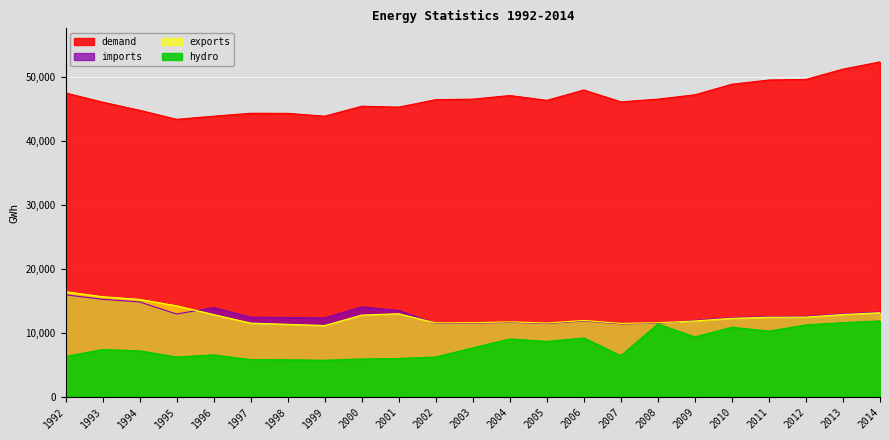

At which label is hydro closest to 8756?

2005